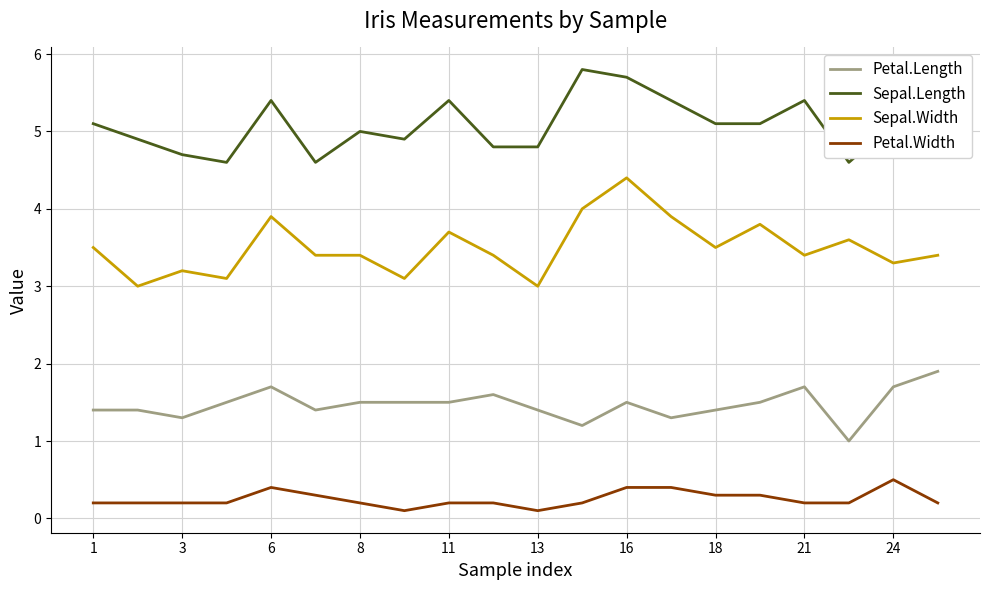

Which series has the largest range (max minus min)?

Sepal.Width